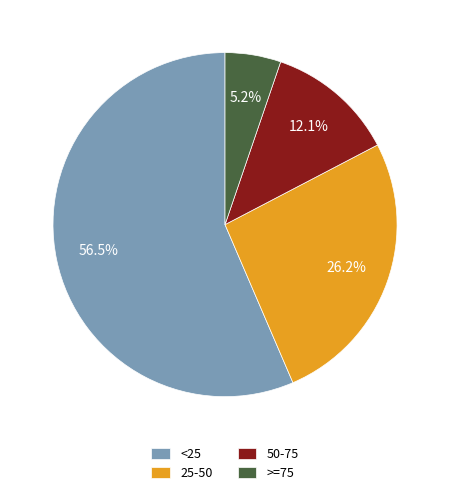

Between 25-50 and >=75, which is larger?

25-50